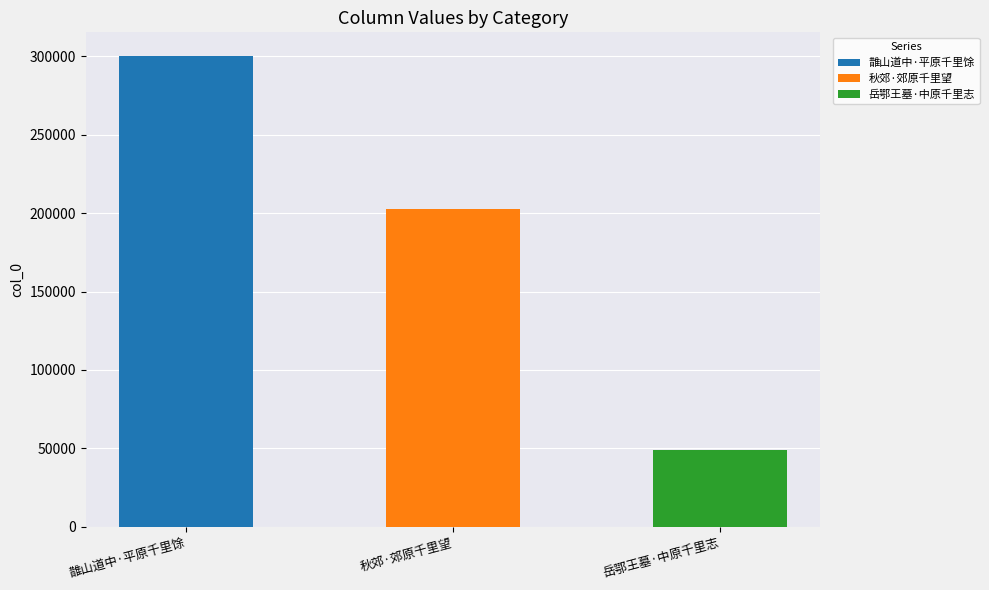

The chart shows a value of 300246 at 䧿山道中·平原千里馀. True or false?

True